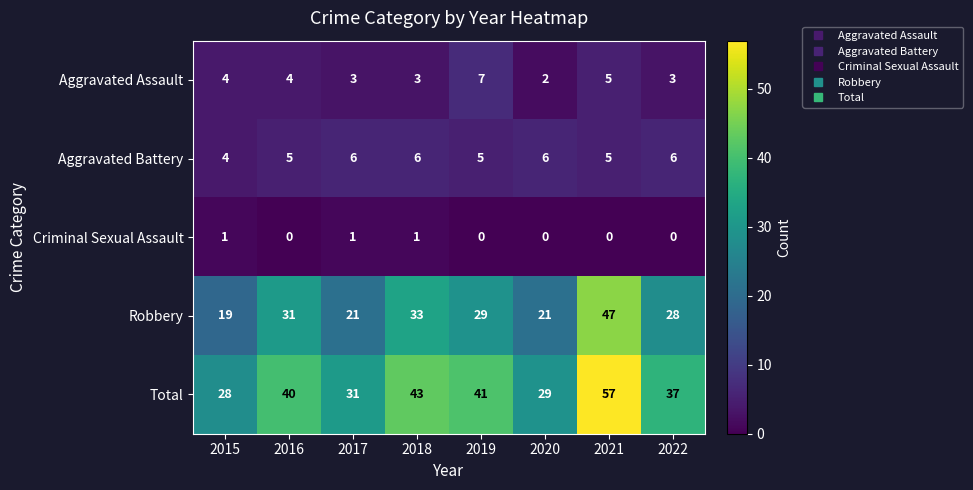

Rank the series by their maximum value, from lowest to highest.

Criminal Sexual Assault, Aggravated Battery, Aggravated Assault, Robbery, Total